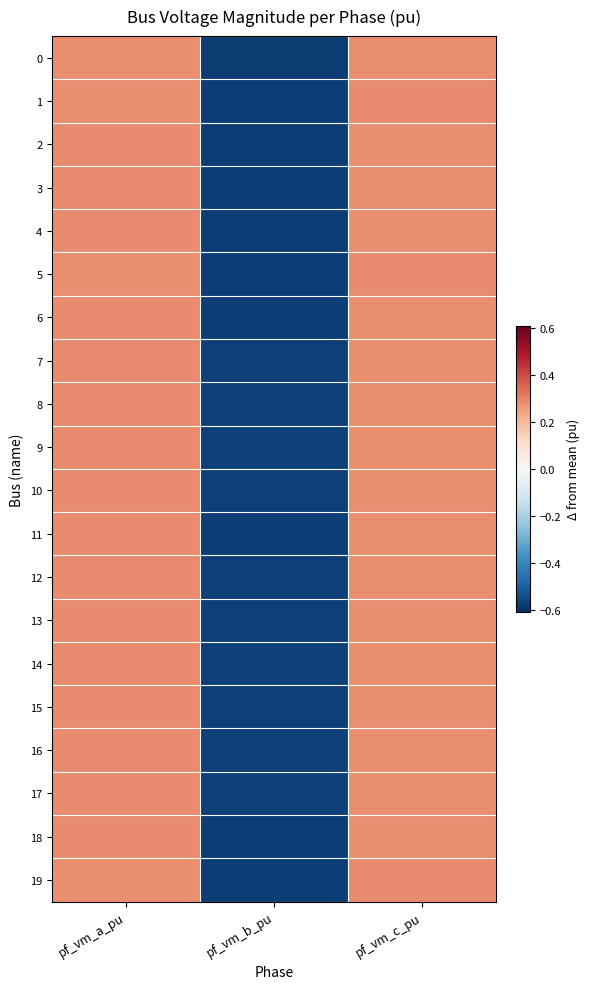

Rank the series at pf_vm_b_pu from highest to lowest value.

14, 17, 16, 15, 13, 9, 10, 8, 7, 12, 6, 11, 18, 4, 2, 3, 19, 5, 1, 0